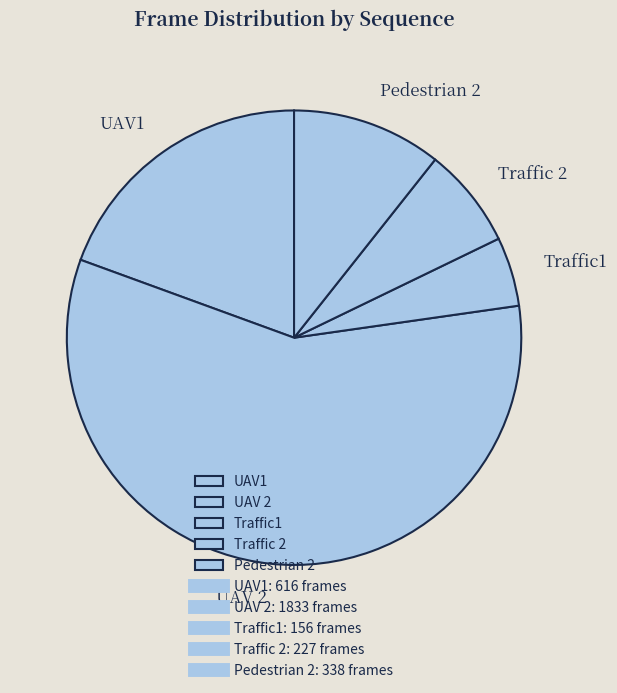

Which category has the biggest portion of the pie?

UAV 2